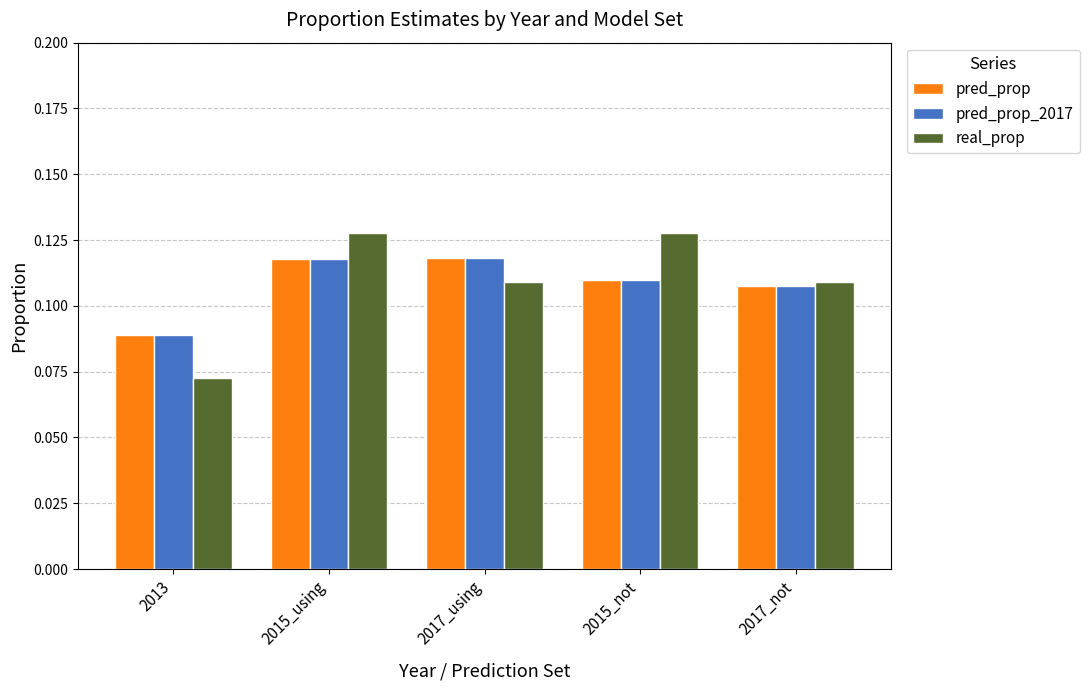

True or false: real_prop has a value of 0.0 at 2013.

False